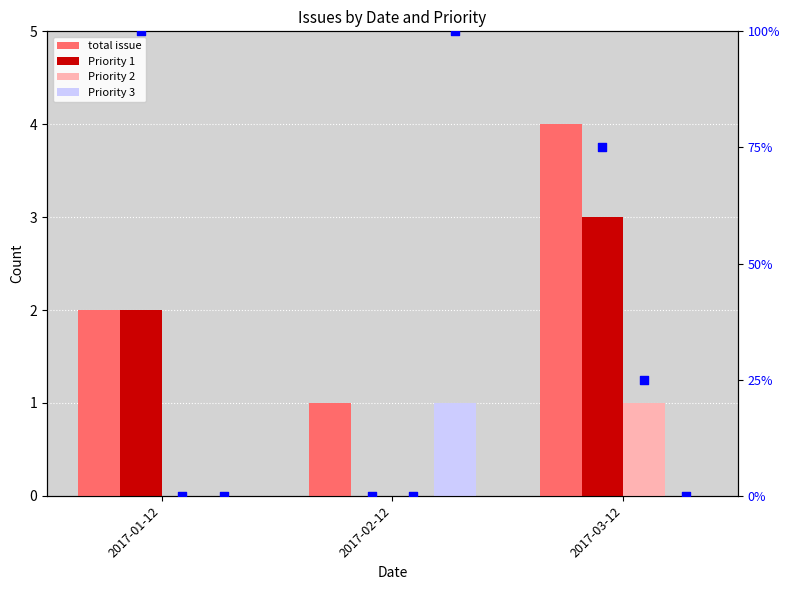

Which series has the largest Y range (max minus min)?

Priority 1